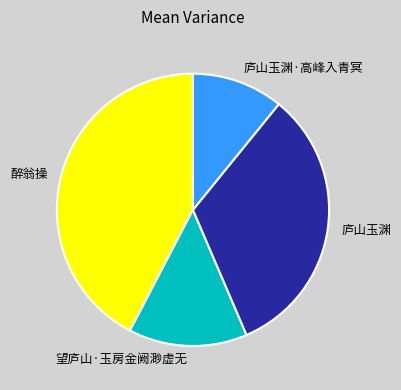

Rank the categories by value from highest to lowest.

醉翁操, 庐山玉渊, 望庐山·玉房金阙渺虚无, 庐山玉渊·高峰入青冥